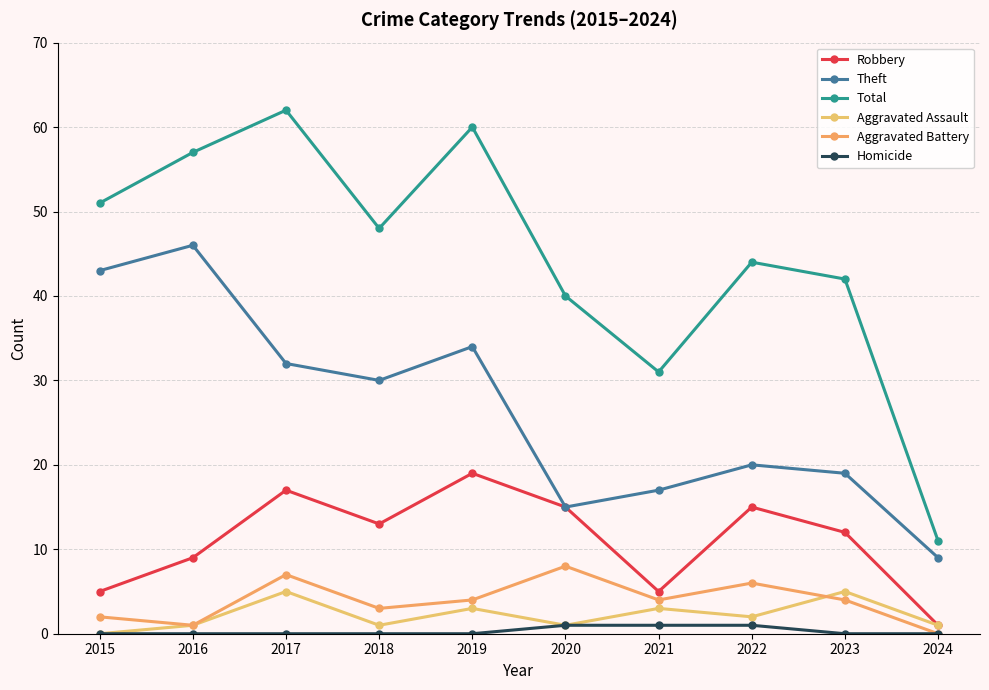

Count the Aggravated Battery values in the range 2 to 6.

6